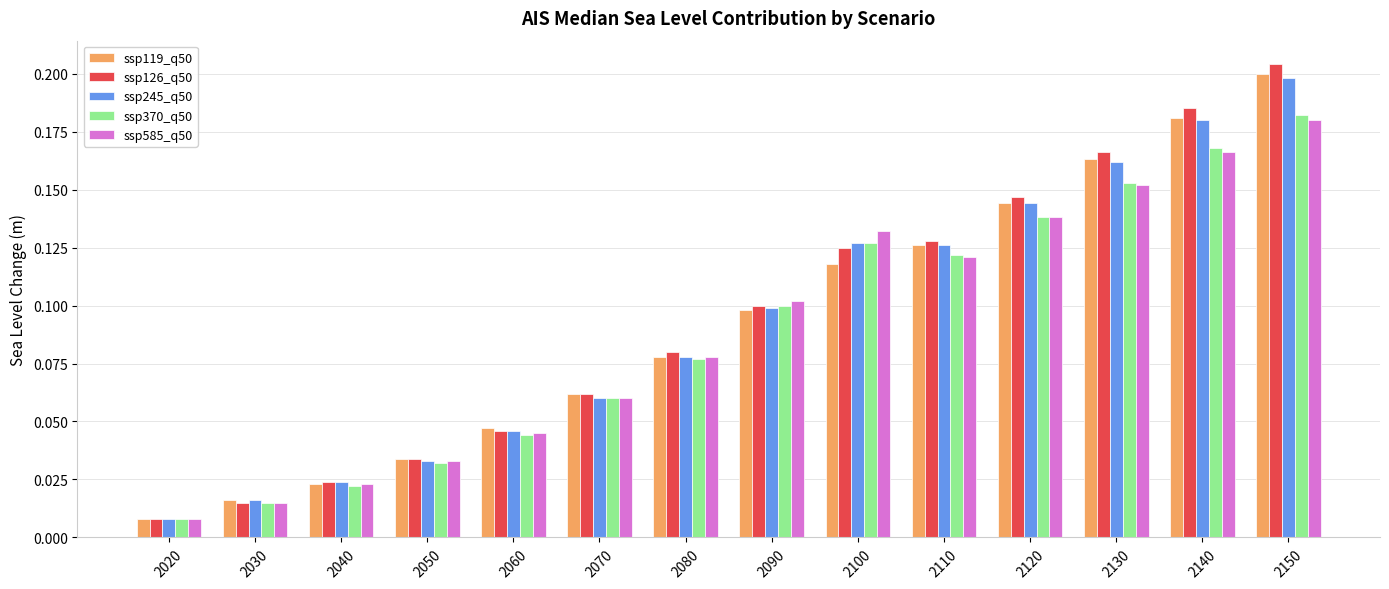

What is the total value across all series at 2070?

0.3